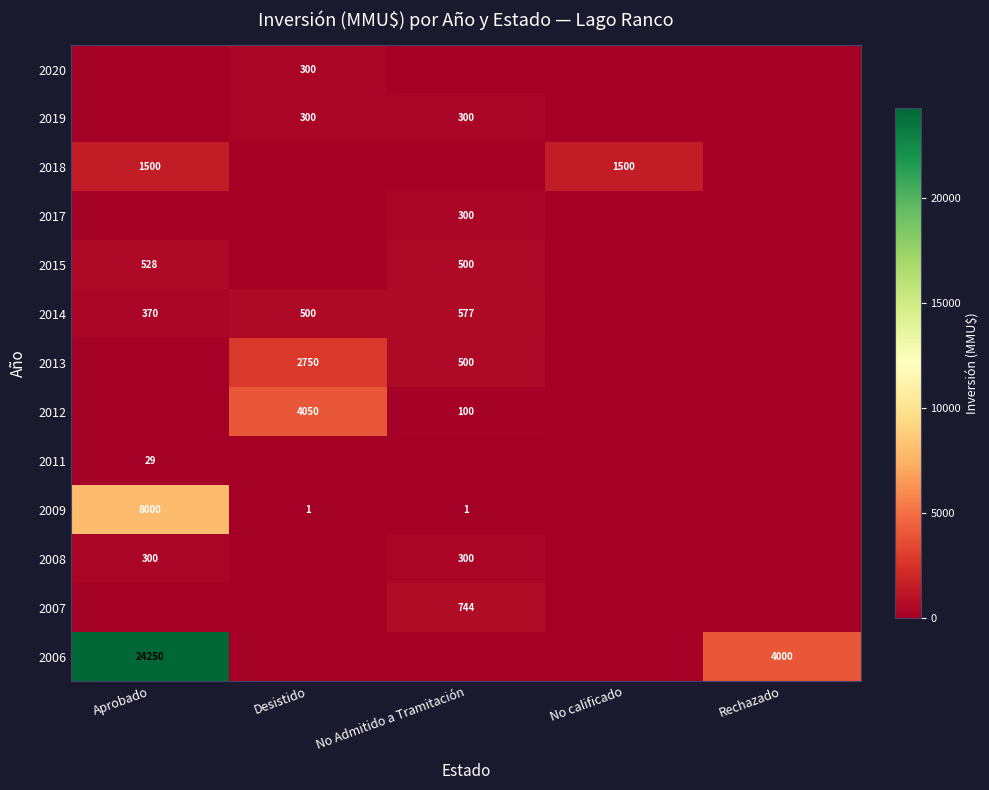

Is it true that 2013 equals 129 at No Admitido a Tramitación?

False